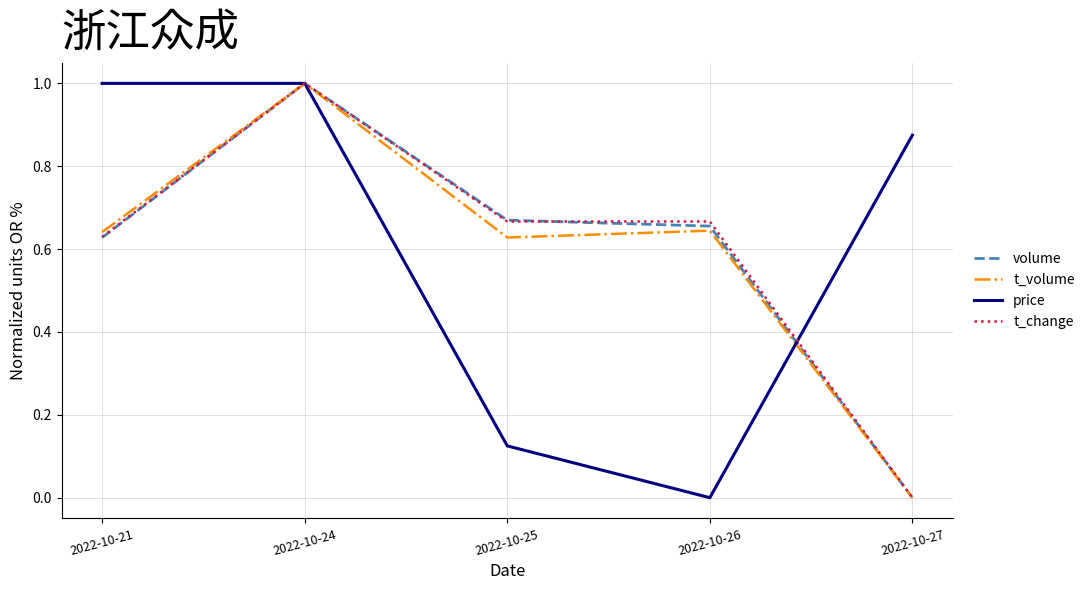

At which category is the sum across all series the highest?

2022-10-24